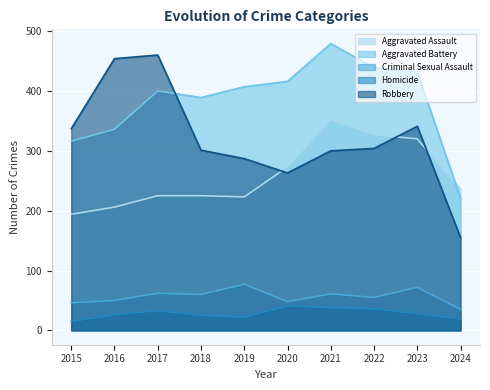

Which has a higher value, 2018 or 2022?

2022